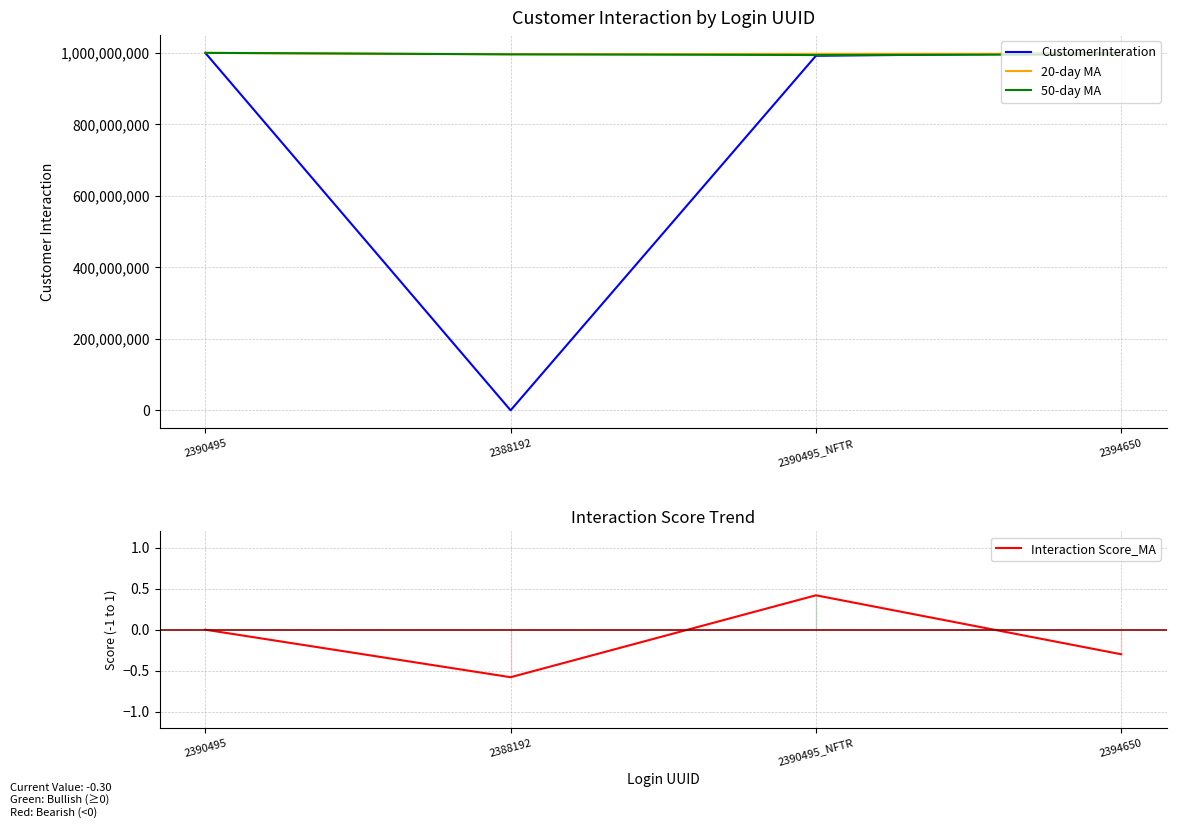

Rank the series at 2390495 from highest to lowest value.

CustomerInteration, 20-day MA, 50-day MA, Interaction Score_MA